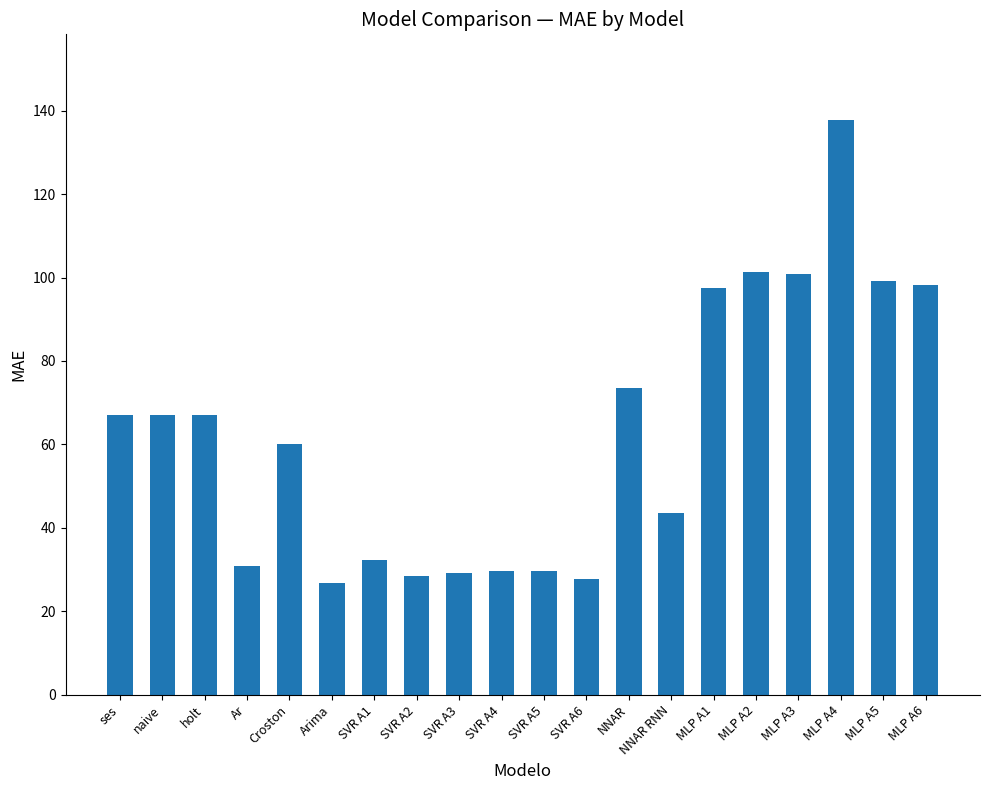

What is the label of the 17th bar from the right?

Ar